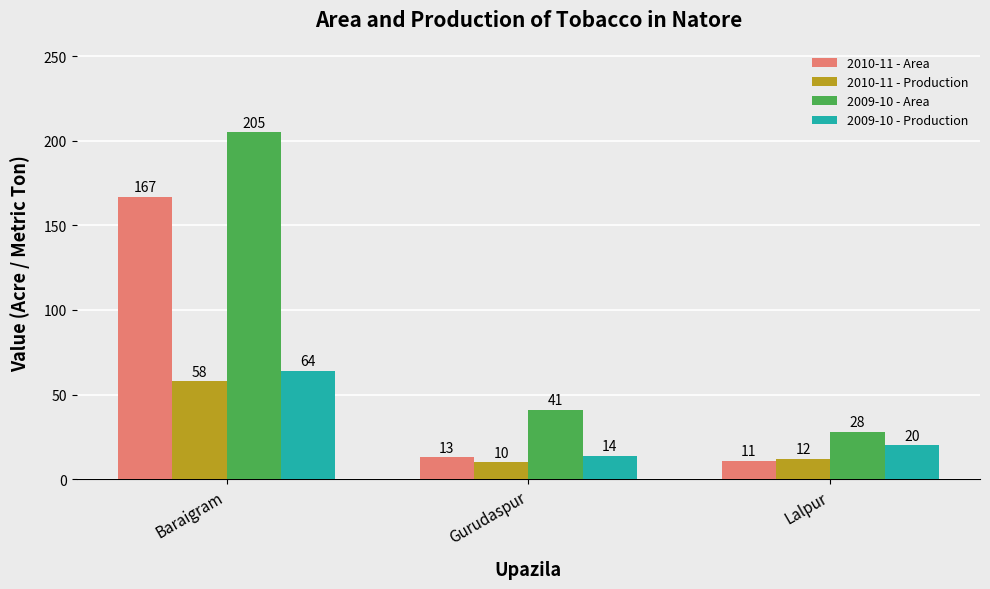

True or false: 2009-10 - Production has a value of 20 at Lalpur.

True